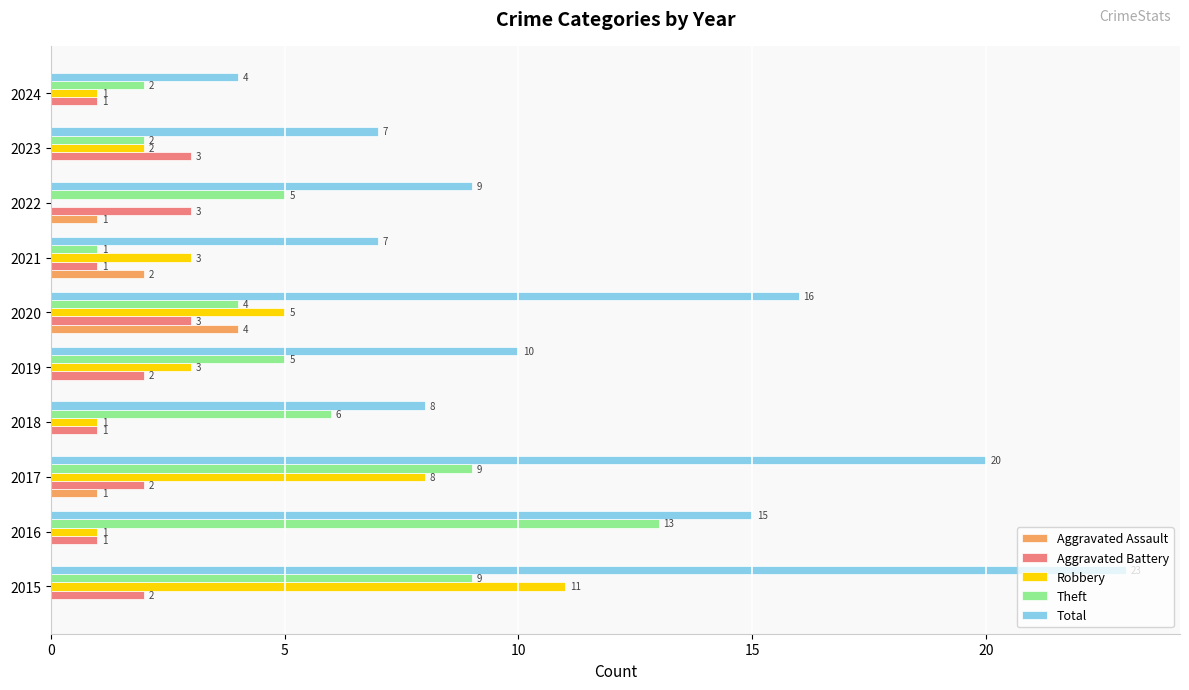

What value does the Total series have at 2019, to the nearest 10?

10